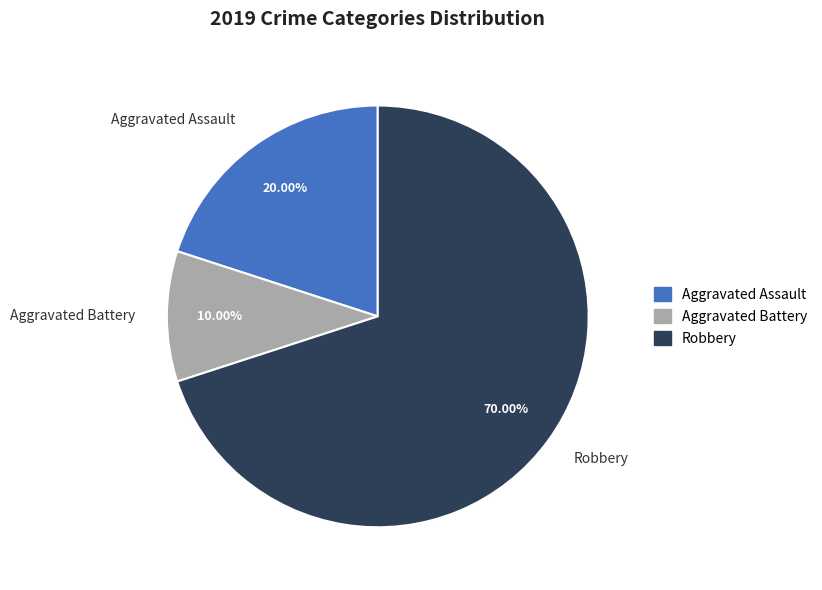

To the nearest percent, what portion does Robbery represent?

70%